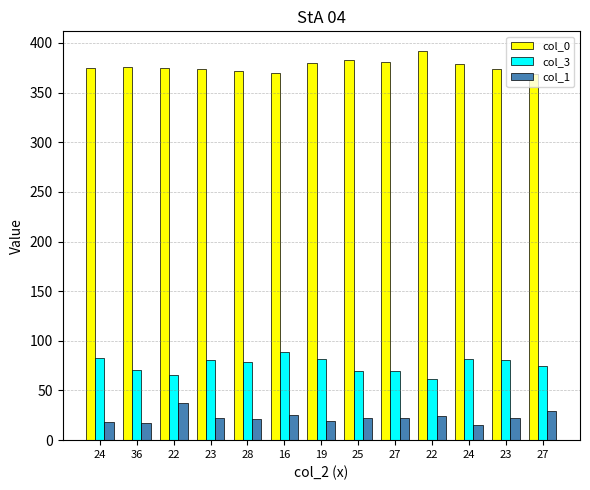

How many bars are there in each group?

3